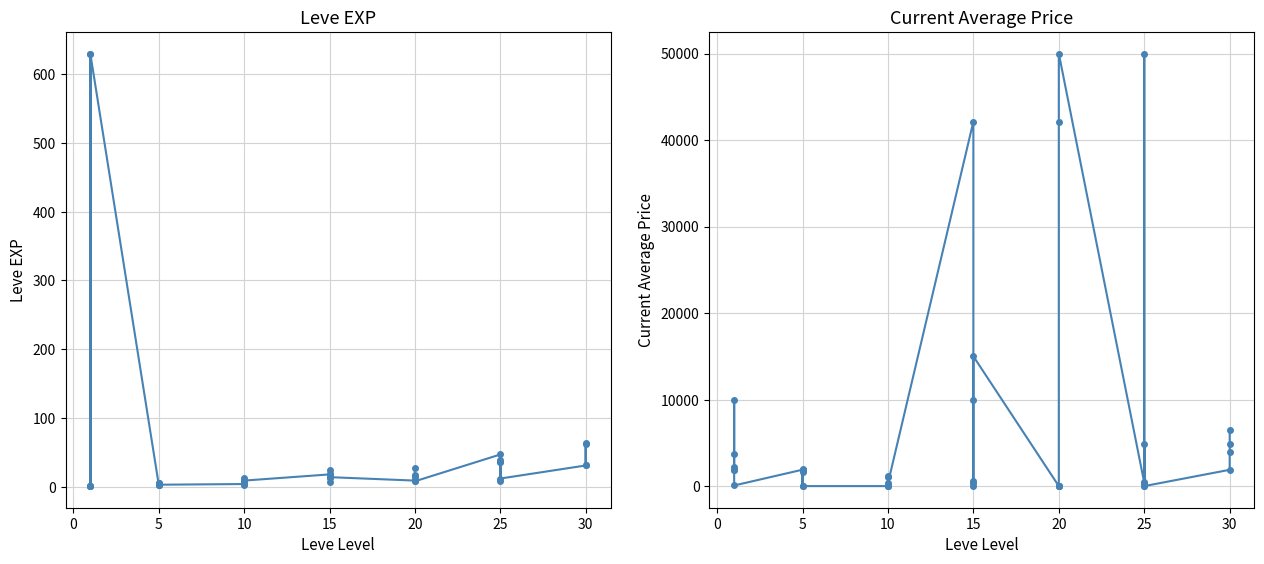

What is the label of the 28th point from the right?

10